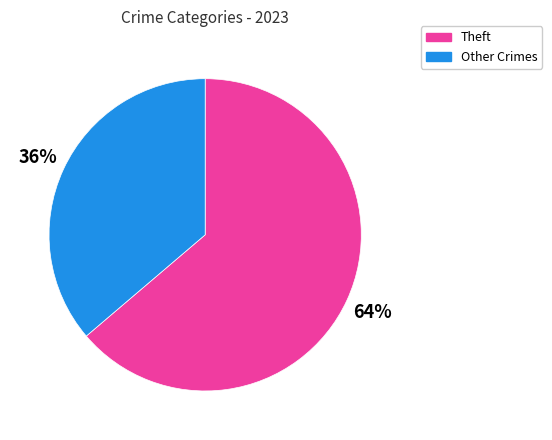

Between Theft and Other Crimes, which is larger?

Theft